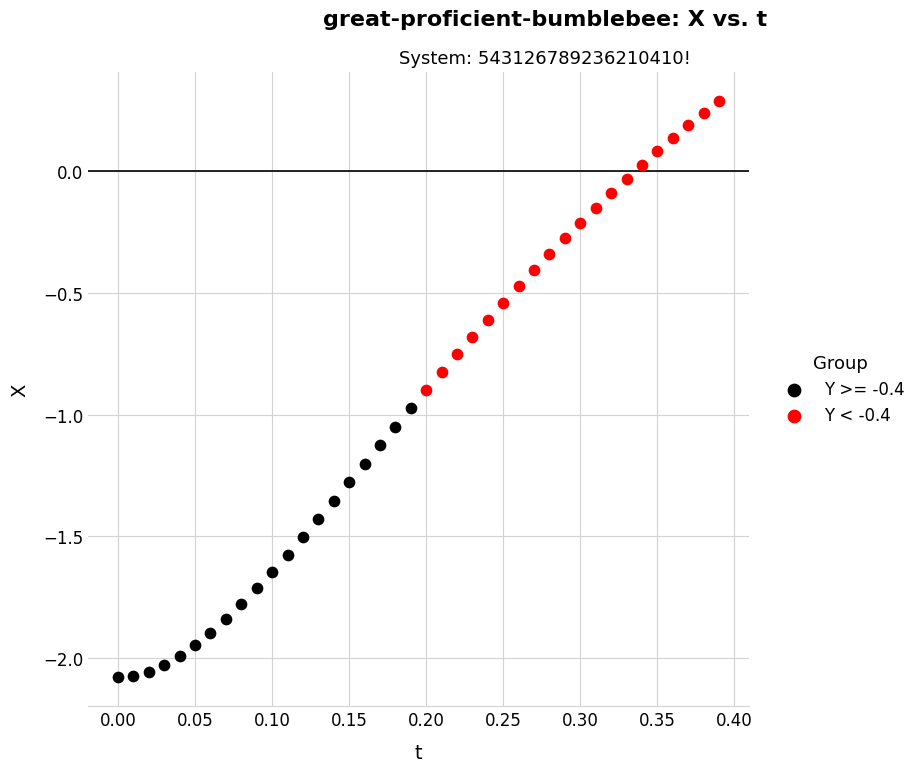

Which series has the largest Y range (max minus min)?

Y < -0.4